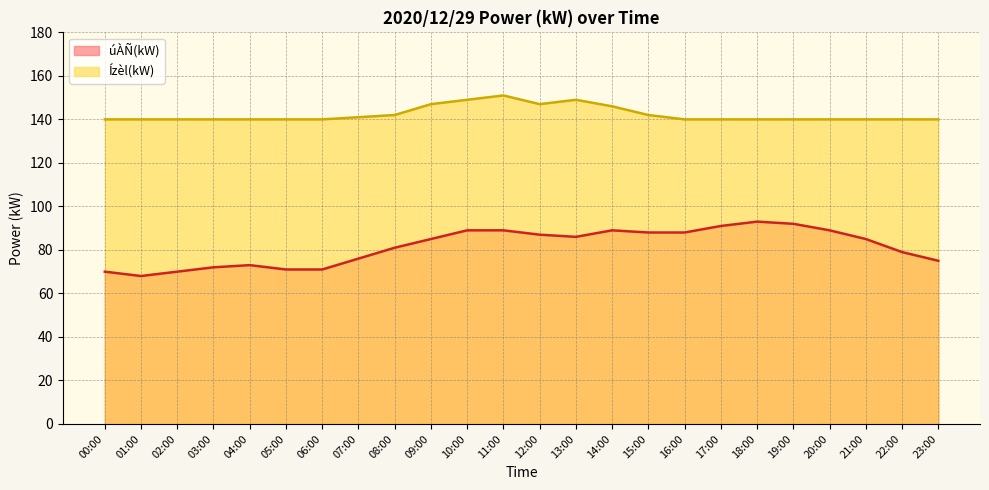

Where is the first local maximum for úÀÑ(kW)?

04:00